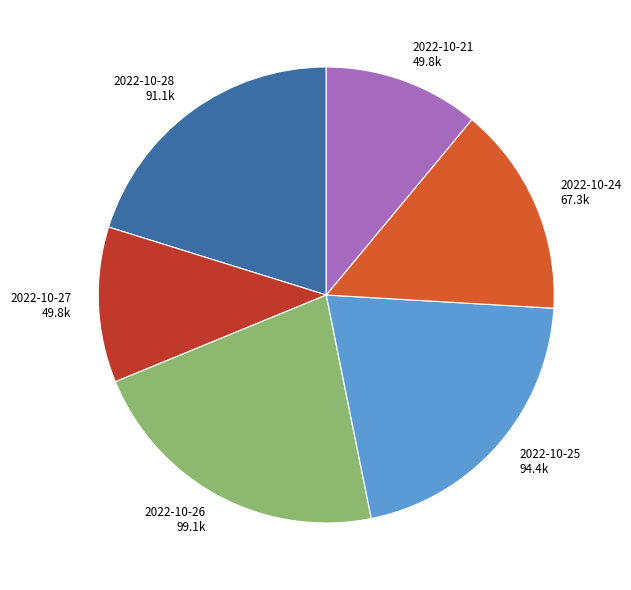

Is there any slice that represents more than half of the pie?

No